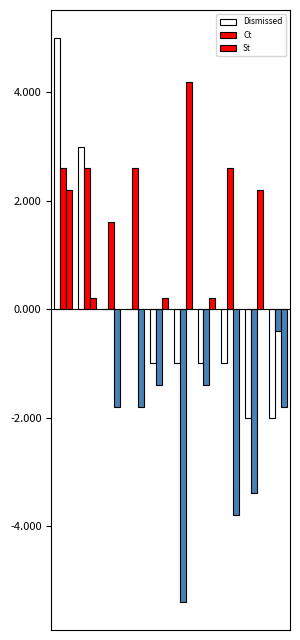

How many groups of bars are there?

10